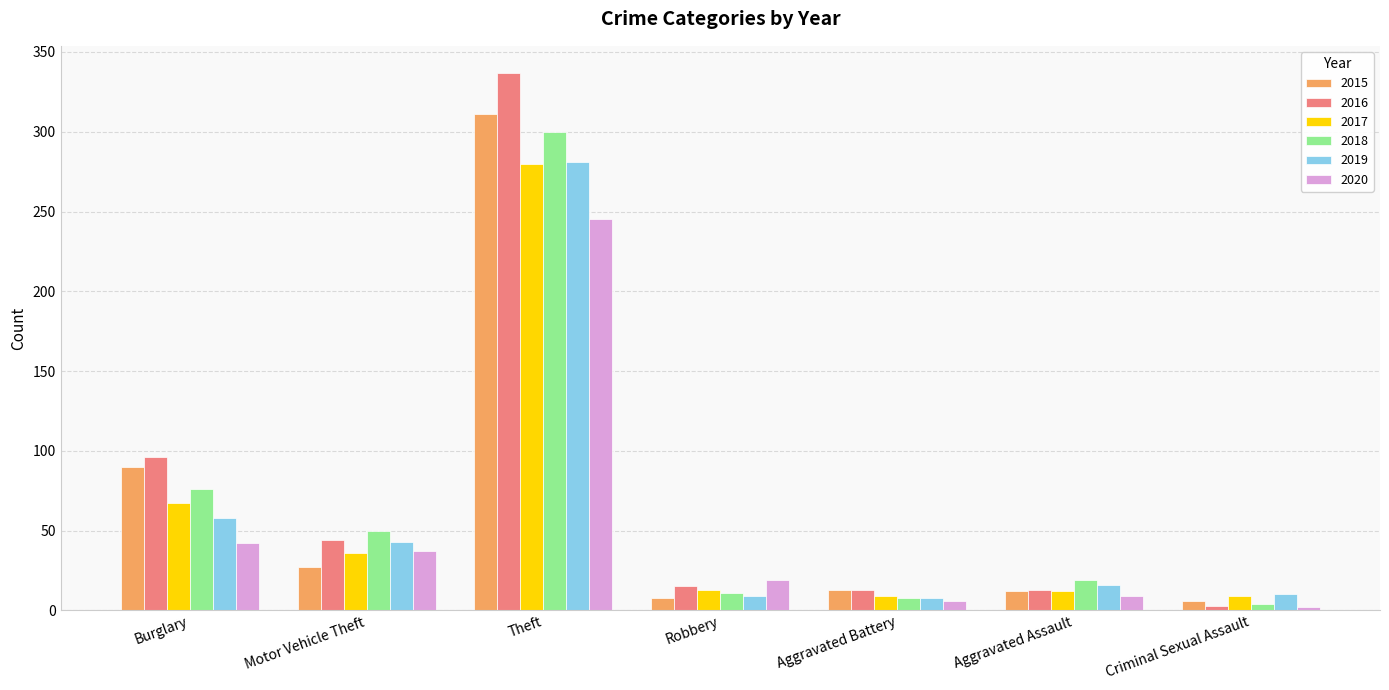

The value of 2016 at Motor Vehicle Theft is 44. True or false?

True